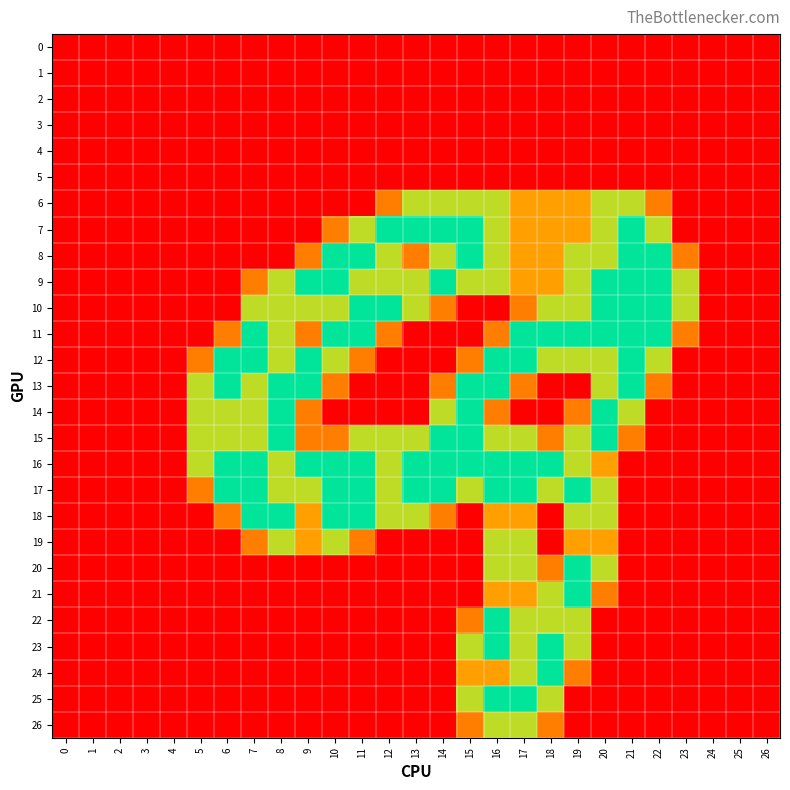

What is the difference between the highest and lowest values at 21?

2.0